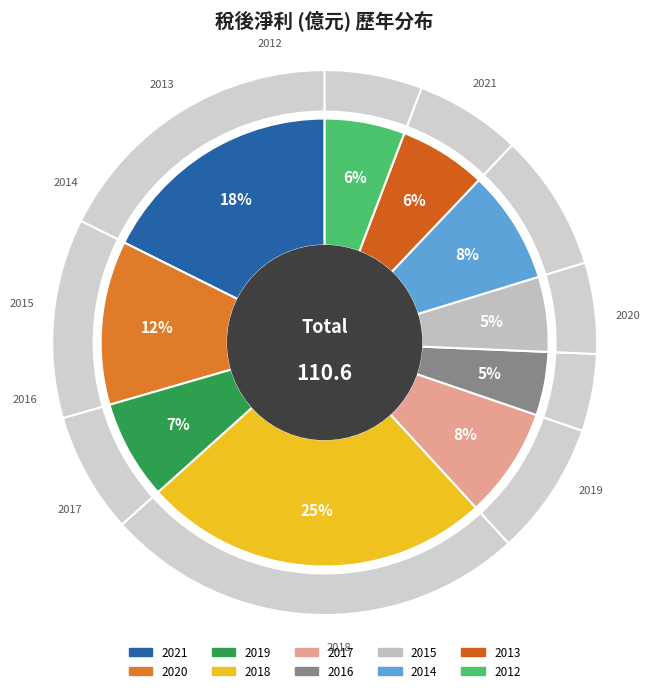

How many slices are in this pie chart?

10